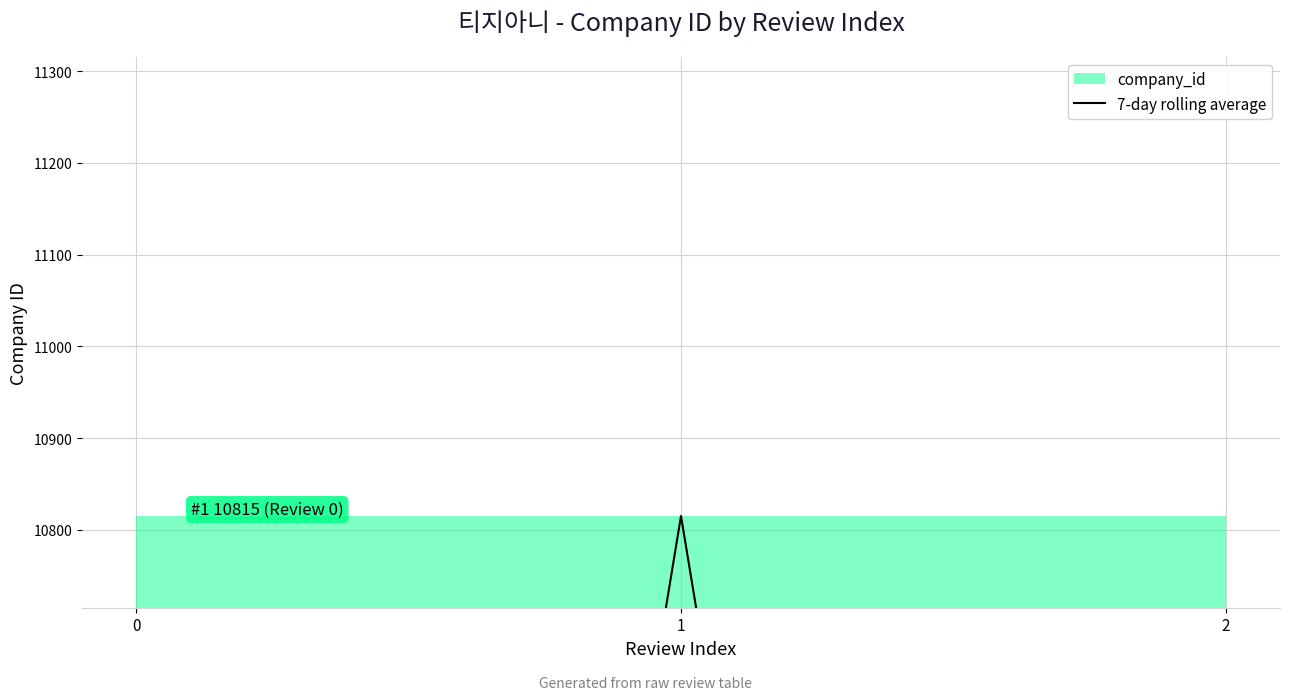

What is the smallest value displayed?

7210